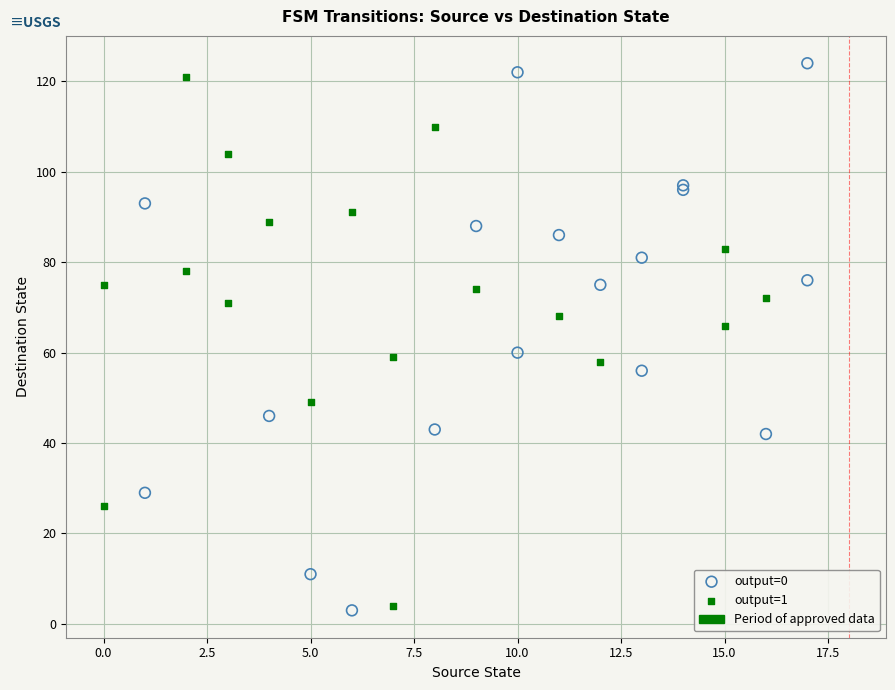

Which series contains the highest Y value?

output=0